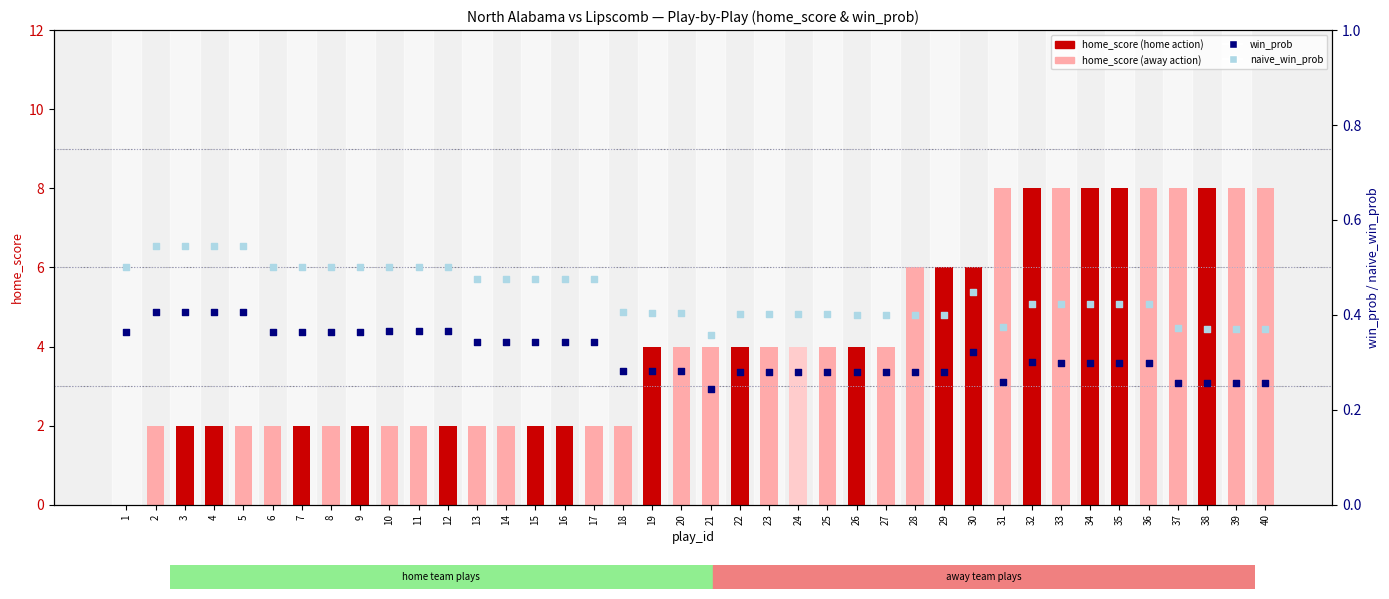

At how many categories does at least one series exceed 4?

13